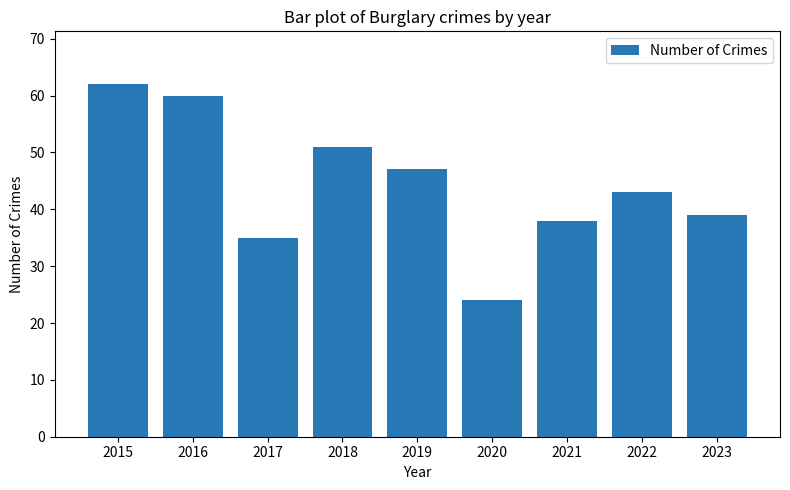

List the labels in order of value, largest first.

2015, 2016, 2018, 2019, 2022, 2023, 2021, 2017, 2020